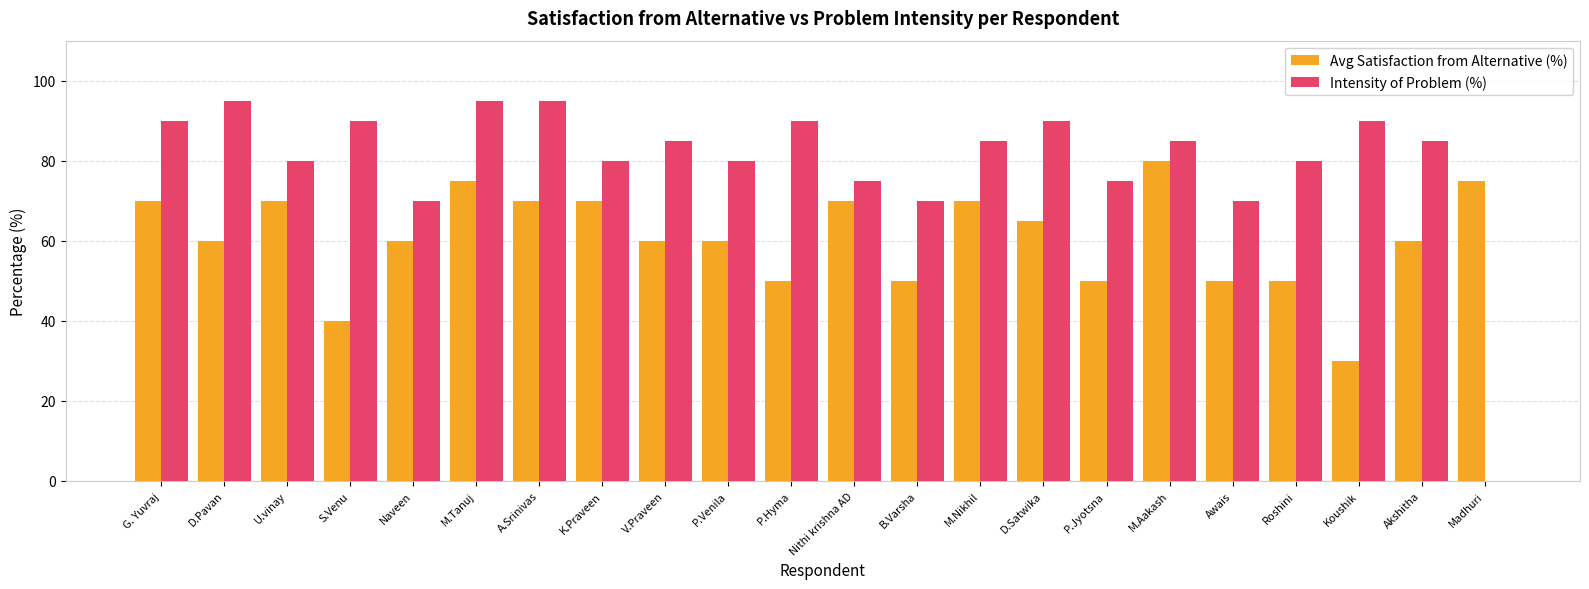

At which label does Avg Satisfaction from Alternative (%) first exceed 60?

G. Yuvraj